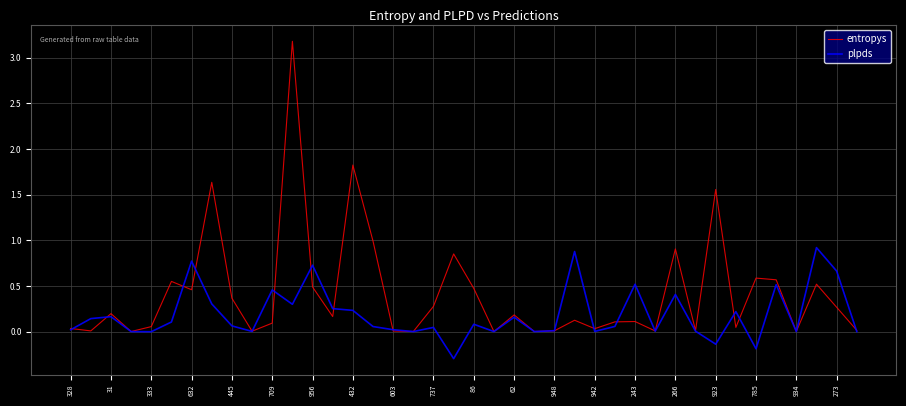

What is the maximum value shown in the chart?

3.2